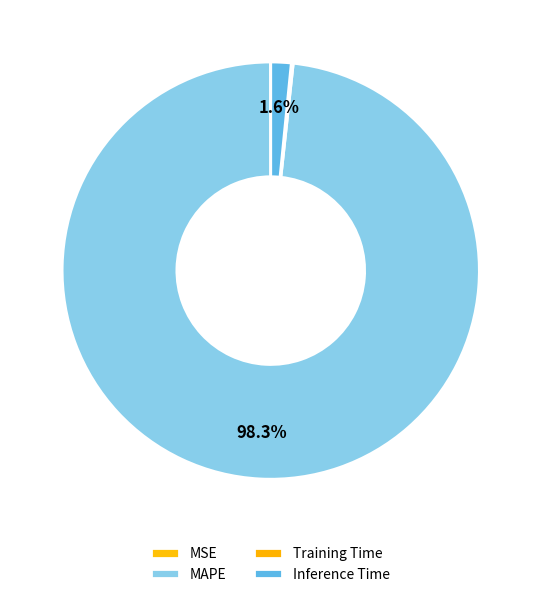

Is there any slice that represents more than half of the pie?

Yes